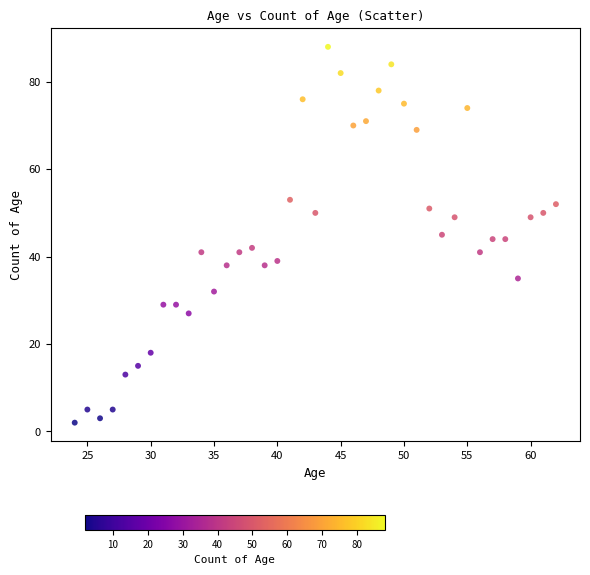

What is the range of X values (max minus min)?

38